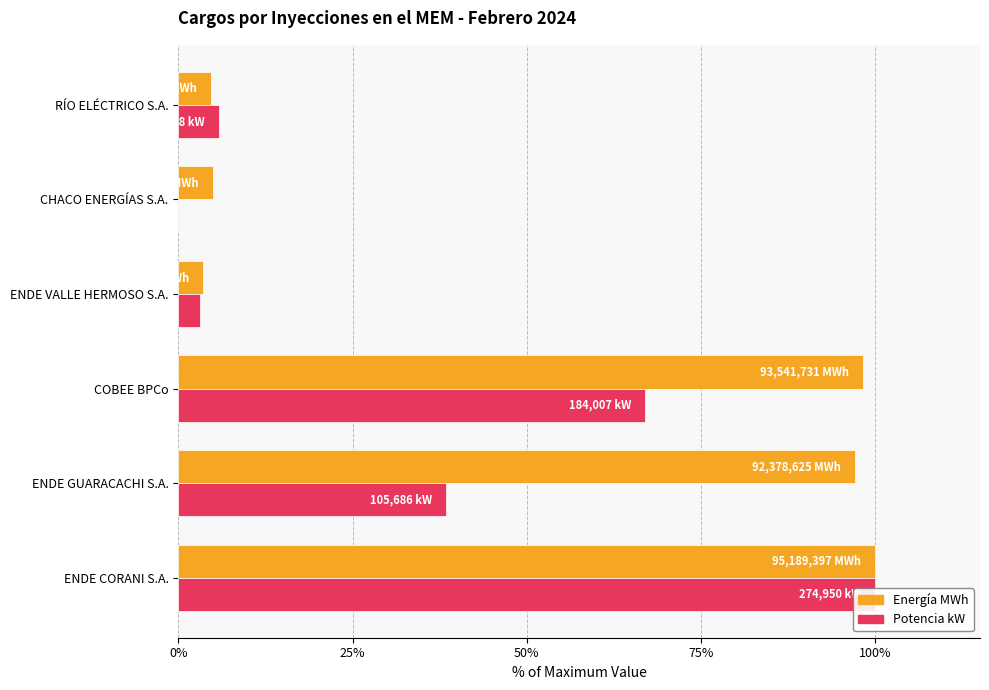

What is the maximum value for Energía MWh?

100.0